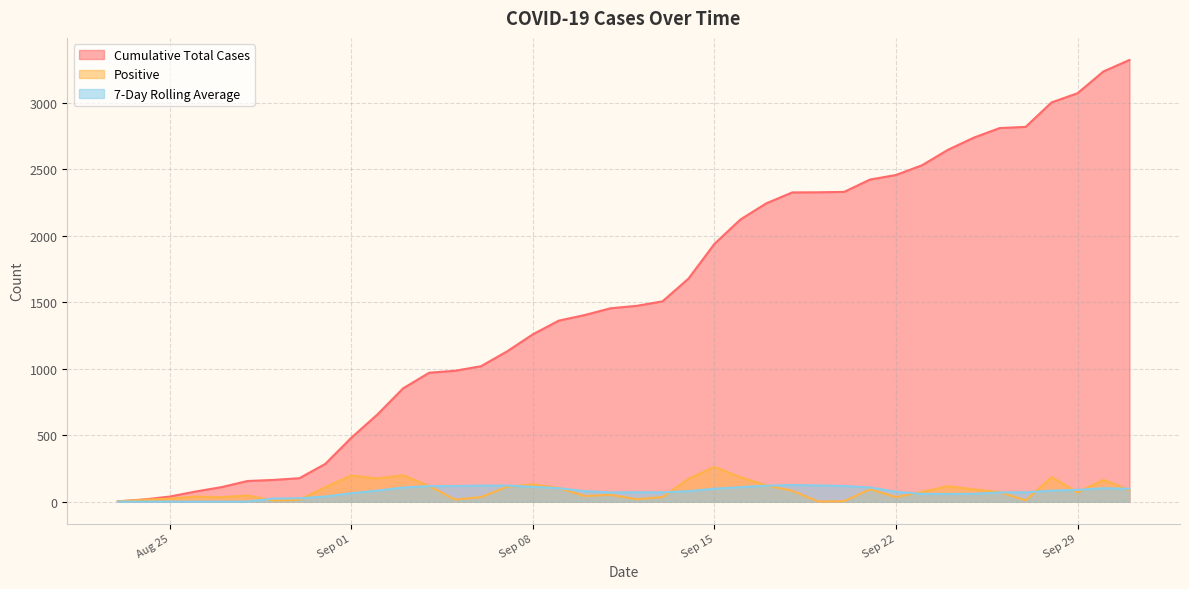

What are all the series names shown in the legend?

Cumulative Total Cases, Positive, 7-Day Rolling Average